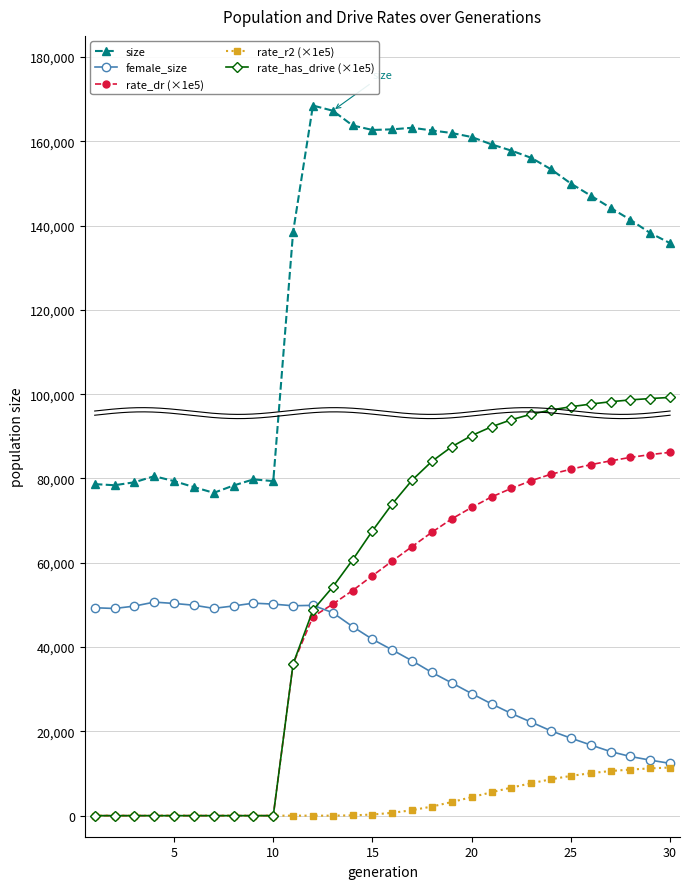

The rate_has_drive (×1e5) series shows 154482.6 at 25. True or false?

False